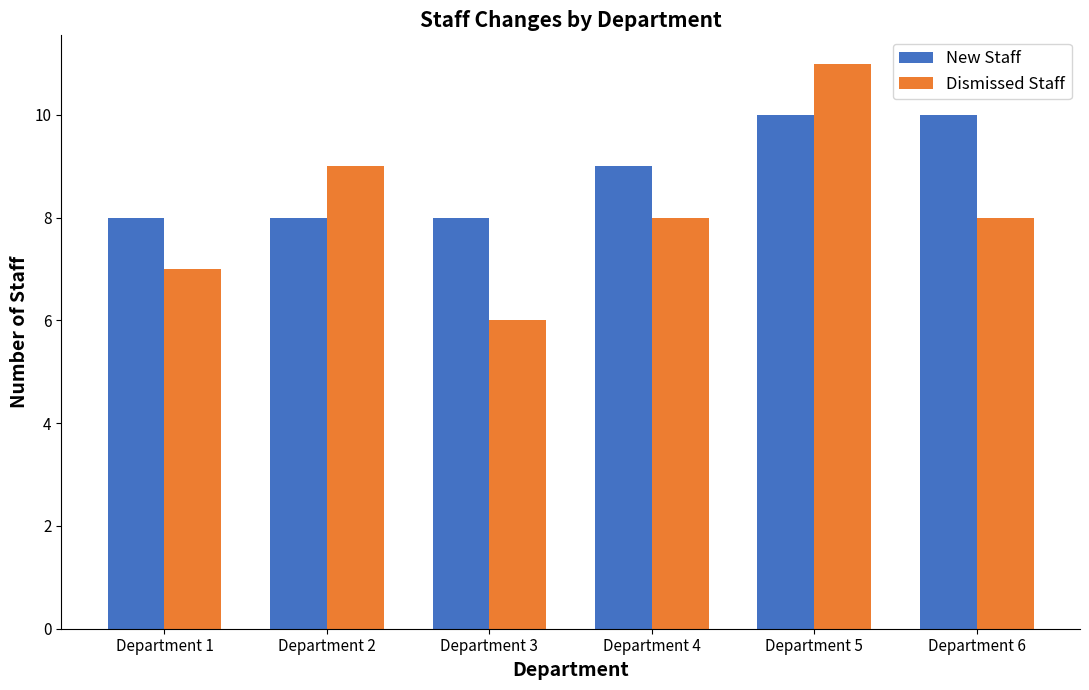

What is the value of the New Staff bar at the 2nd from the left?

8